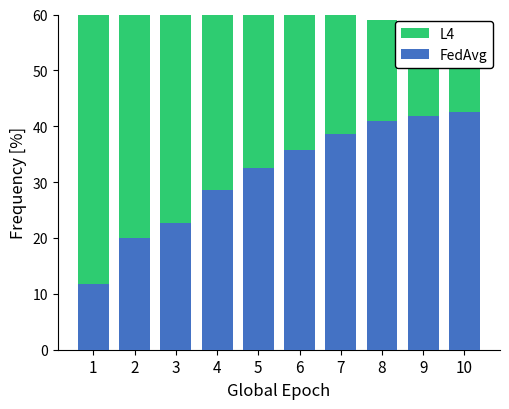

True or false: FedAvg has a value of 37.5 at 6.

False